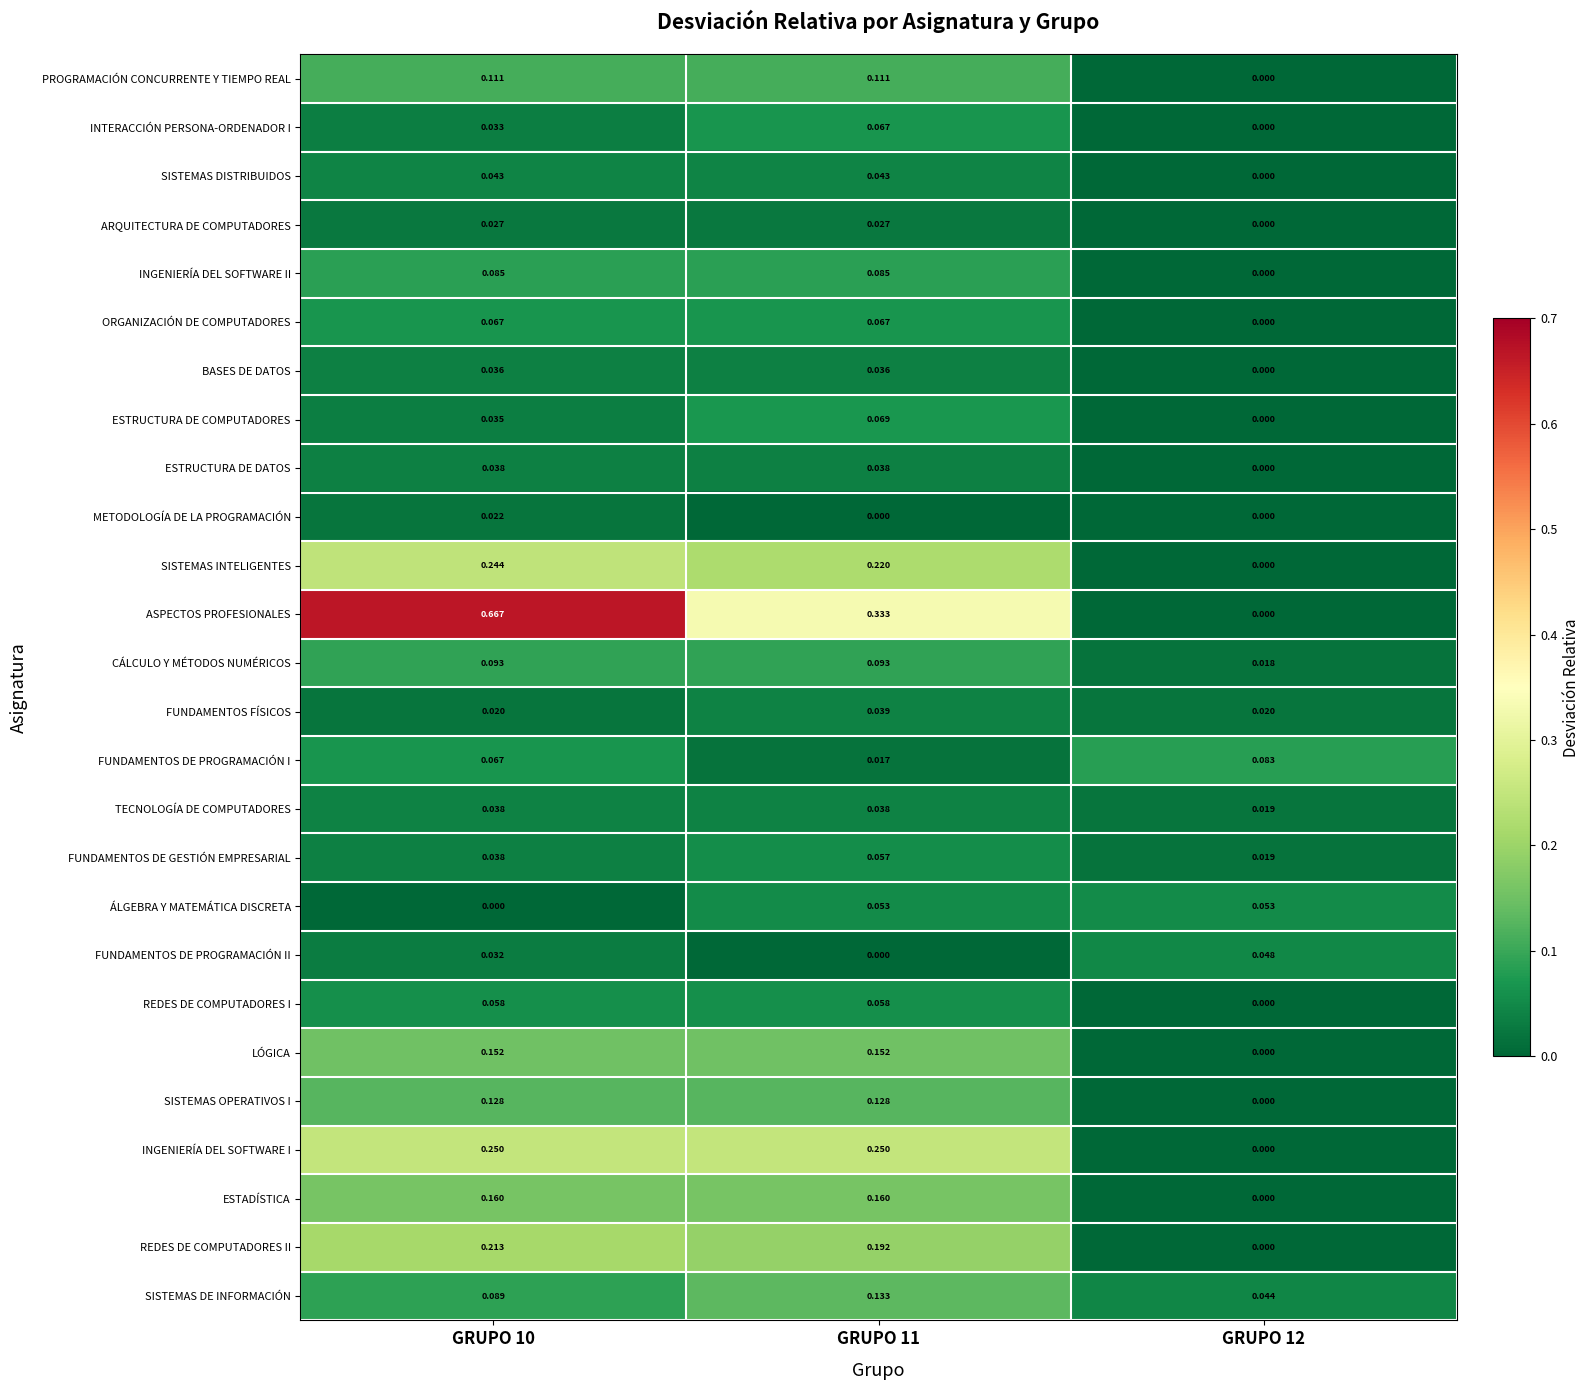

What is the total value across all series at GRUPO 11?

2.5